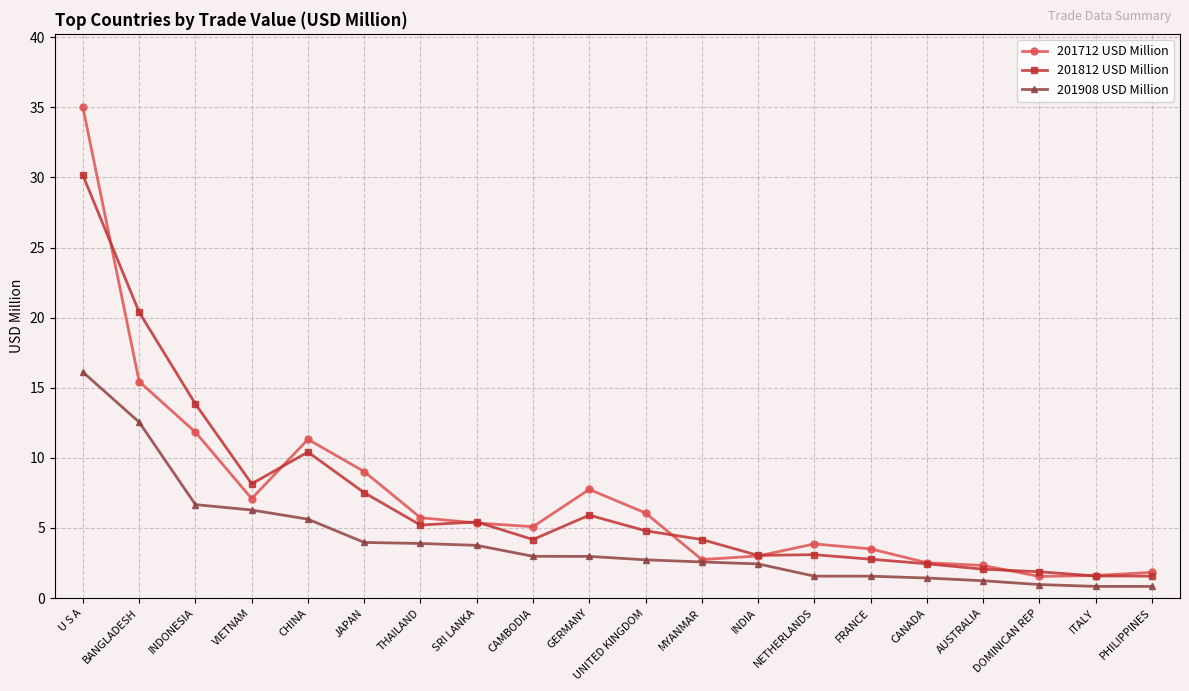

Which series has the widest spread of values?

201712 USD Million